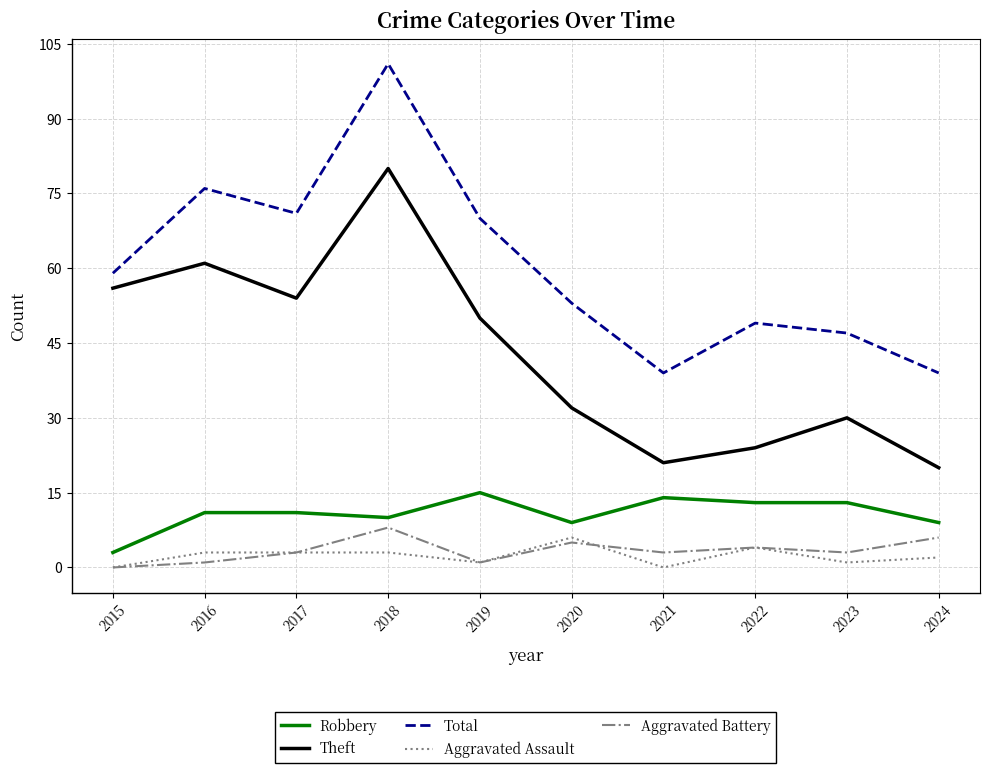

Which series changed the most between 2015 and 2022?

Theft